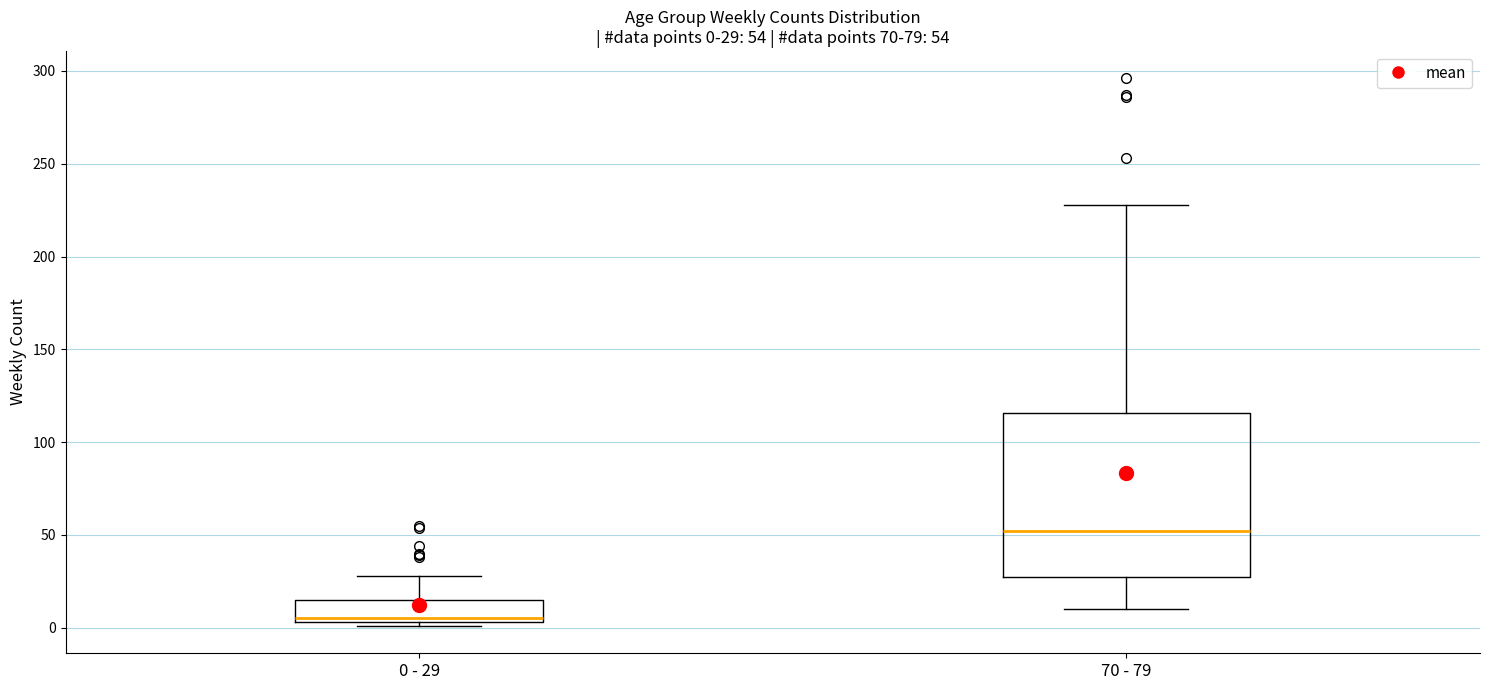

Which box's median line is the lowest?

0 - 29